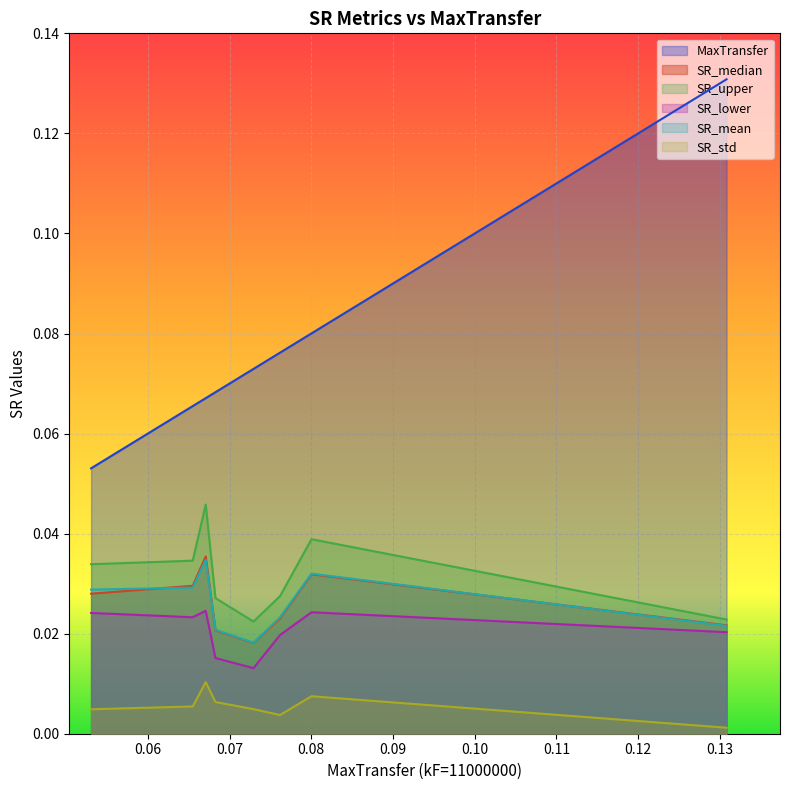

Count the SR_median values in the range 0 to 1.

8